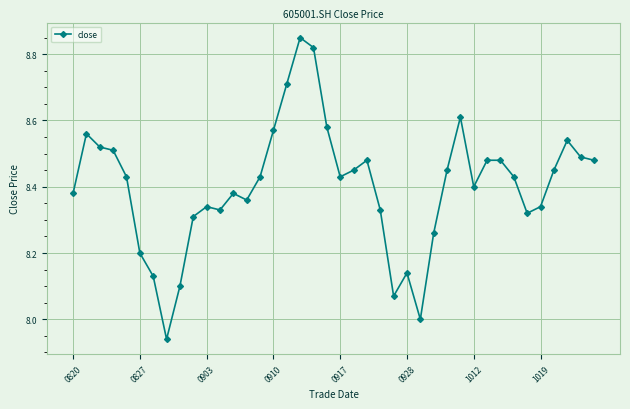

How many interior local valleys (lower than both neighbors) does the data have?

8